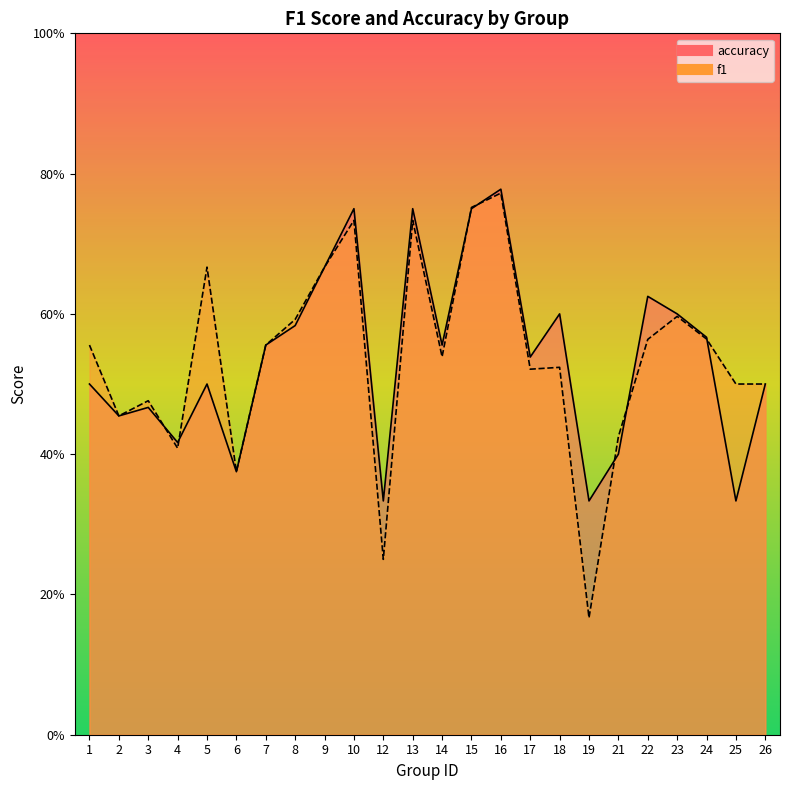

True or false: accuracy has more than 0 points higher than both neighbors.

True